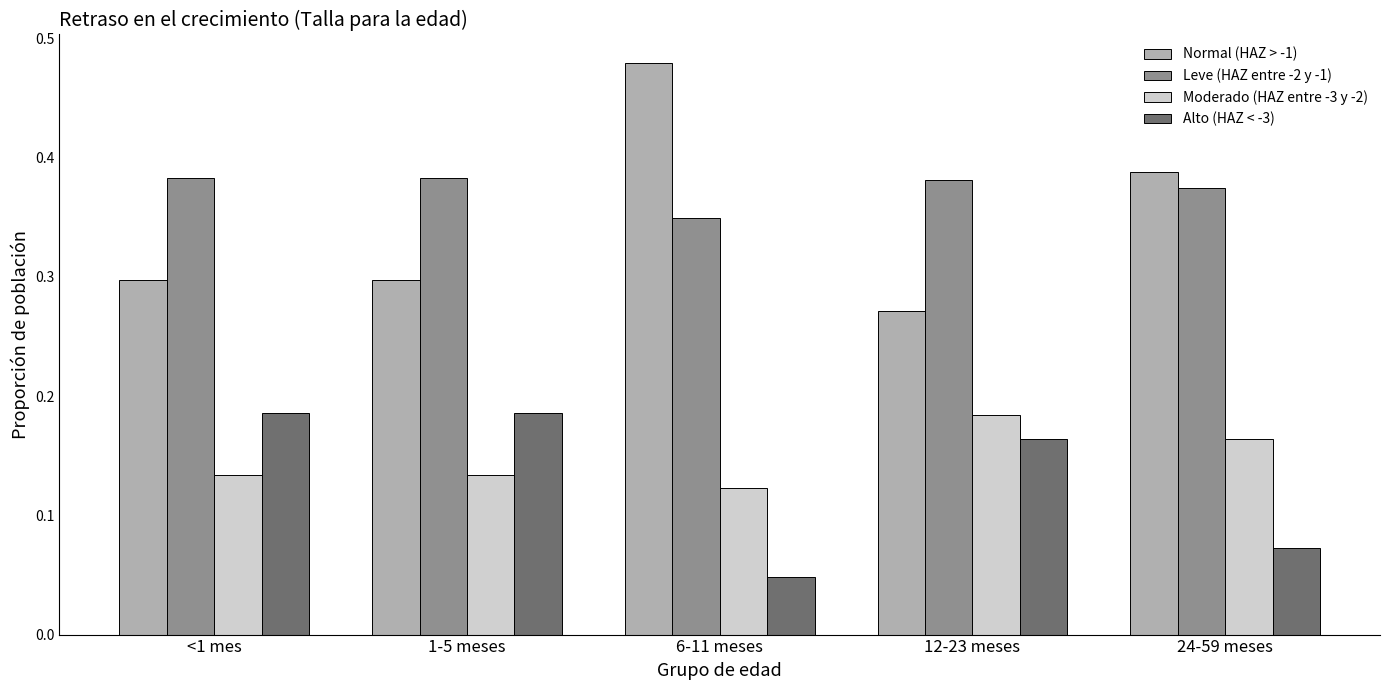

Count the number of categories in the chart.

5